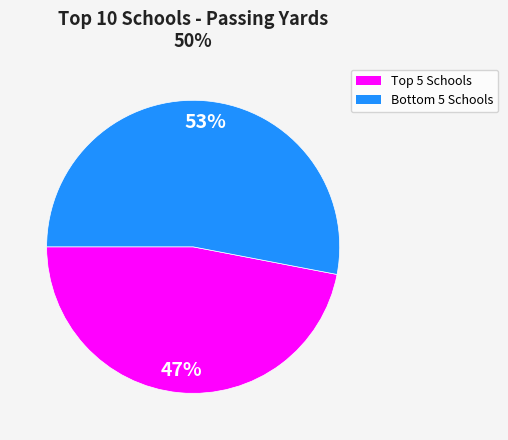

To the nearest percent, what is the difference between the largest and smallest slice percentages?

6%